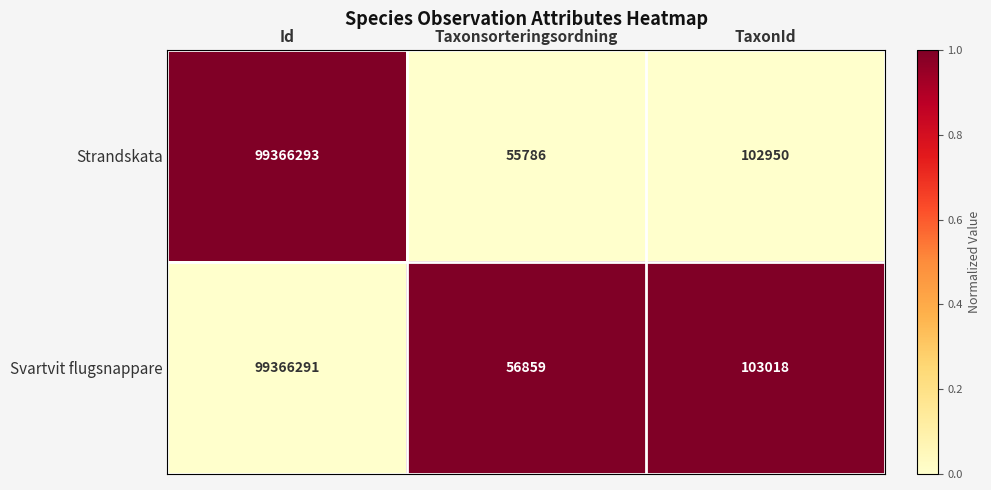

List the series in order of their overall mean, highest first.

Svartvit flugsnappare, Strandskata